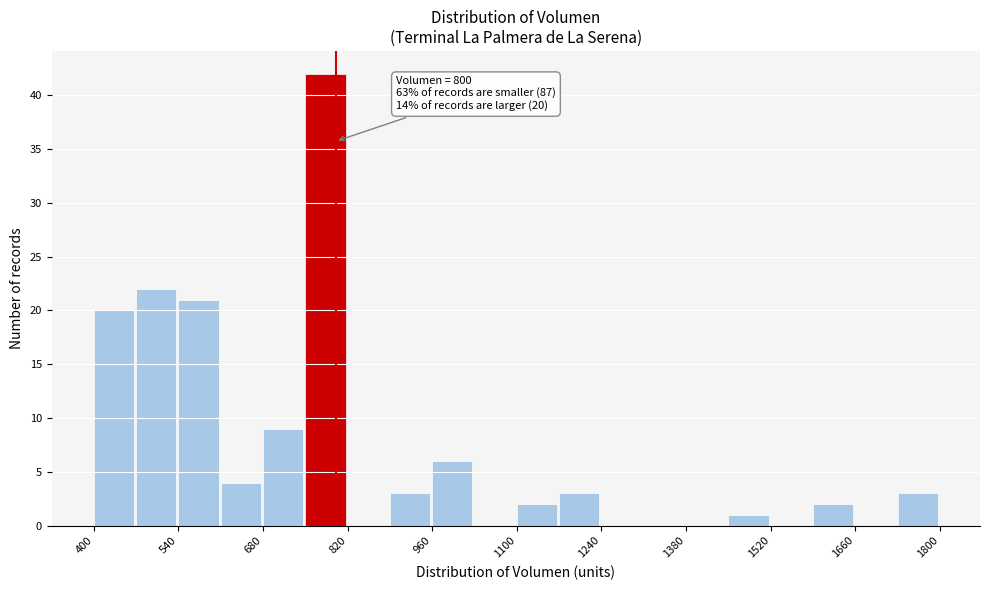

Read against the x-axis, roughly where is the centre of the tallest bar?

780